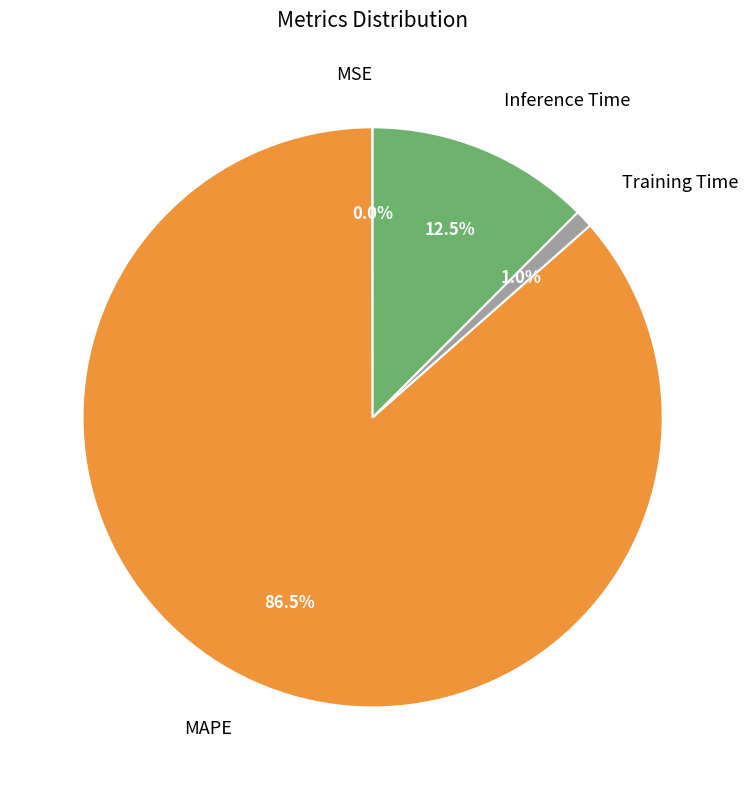

To the nearest percent, what is the average slice percentage?

25%